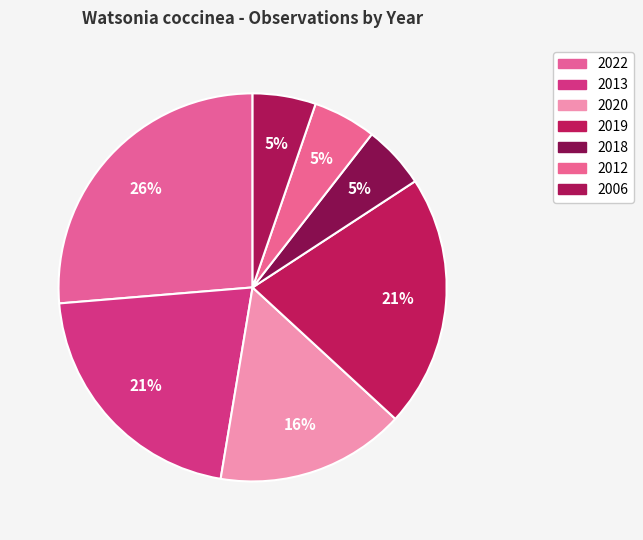

Is it true that 2022 is 26% of the pie?

True